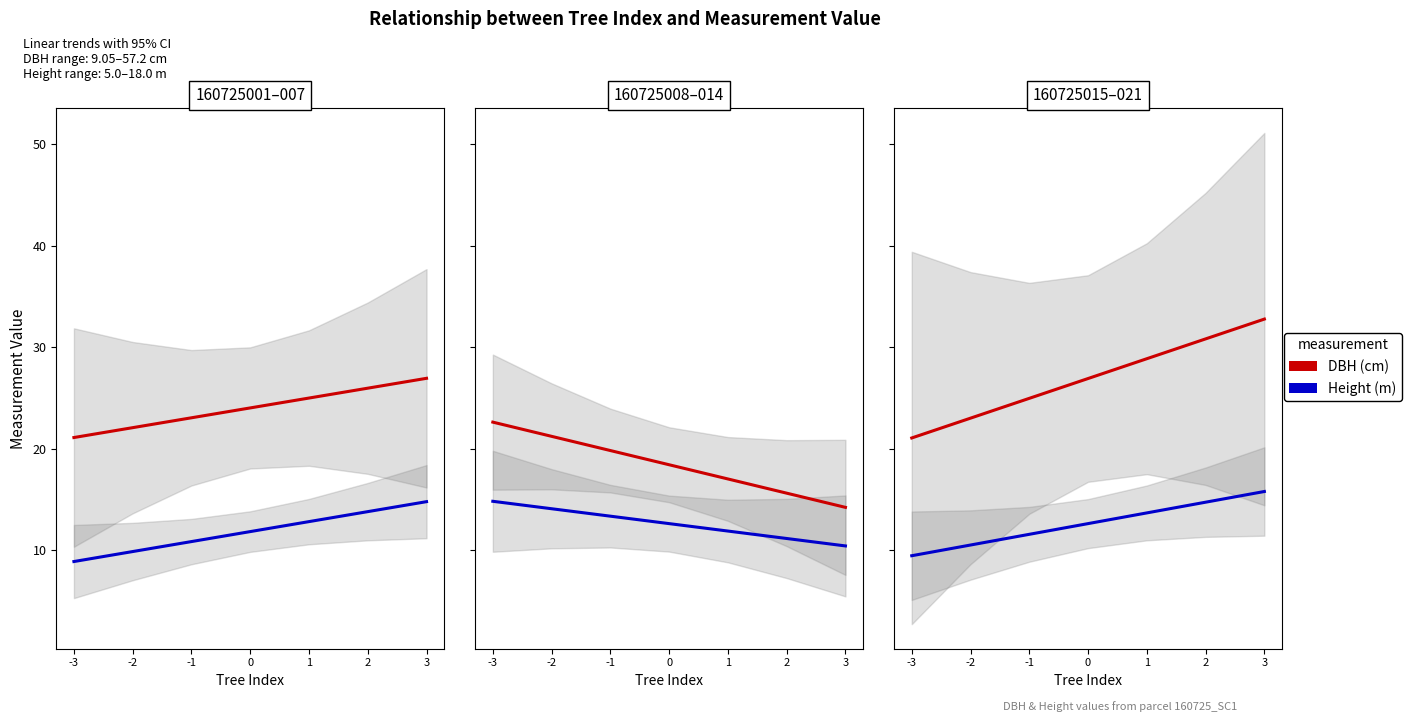

Is the value of DBH (cm) at -3 greater than the value of Height (m) at 1?

Yes